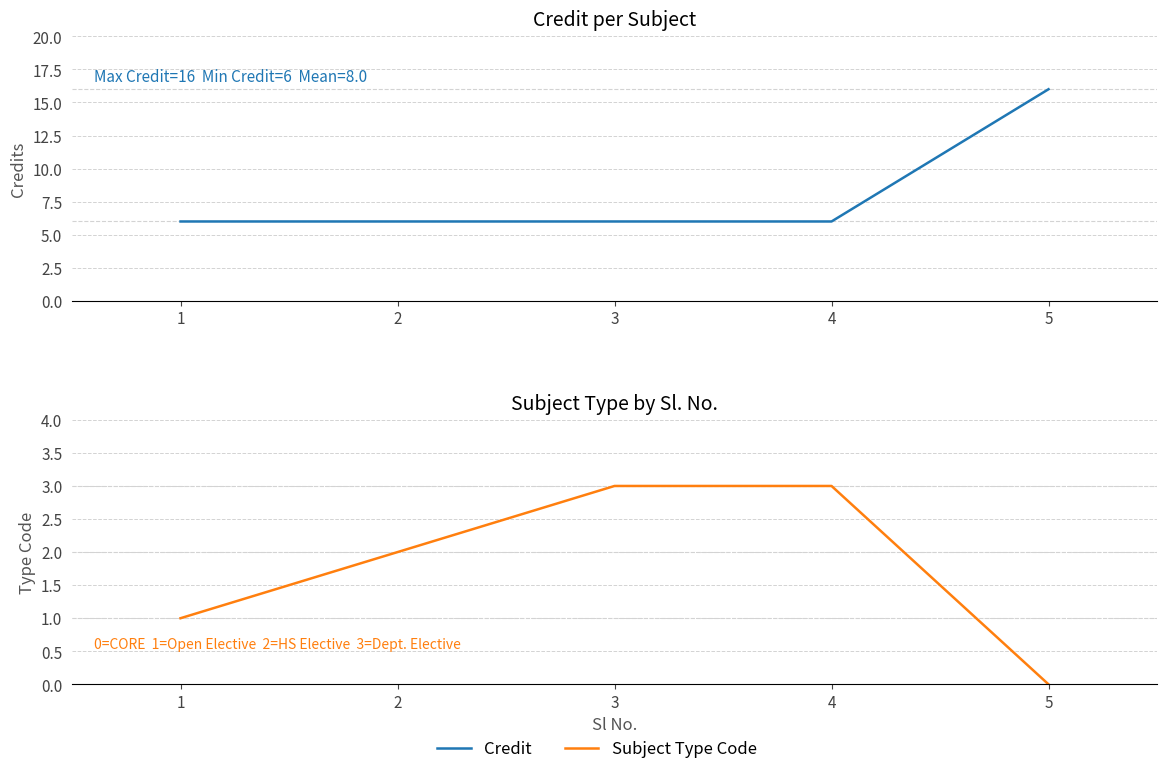

Rank the categories by Credit value from highest to lowest.

5, 1, 2, 3, 4